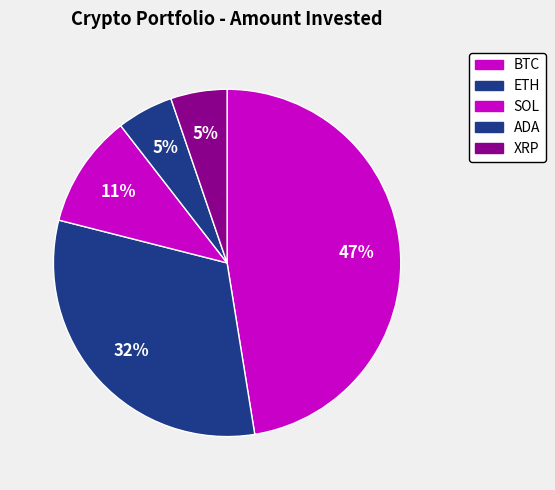

What portion of the pie excludes ETH?

68.5%